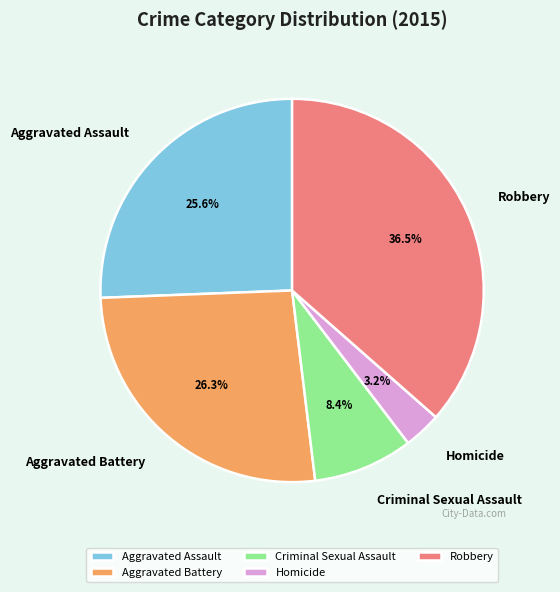

Which category has the smallest portion of the pie?

Homicide